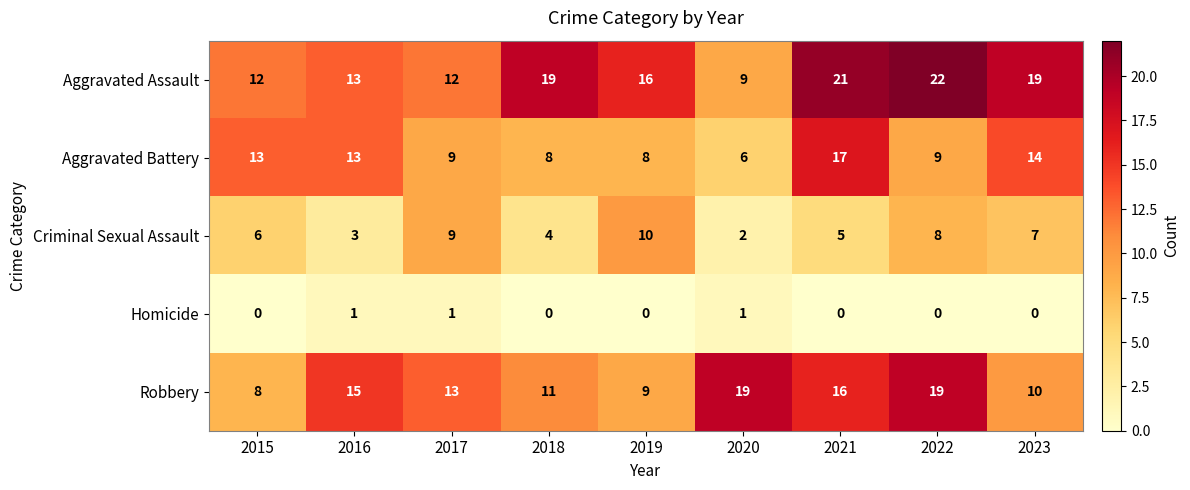

Which series has the largest total across all categories?

Aggravated Assault